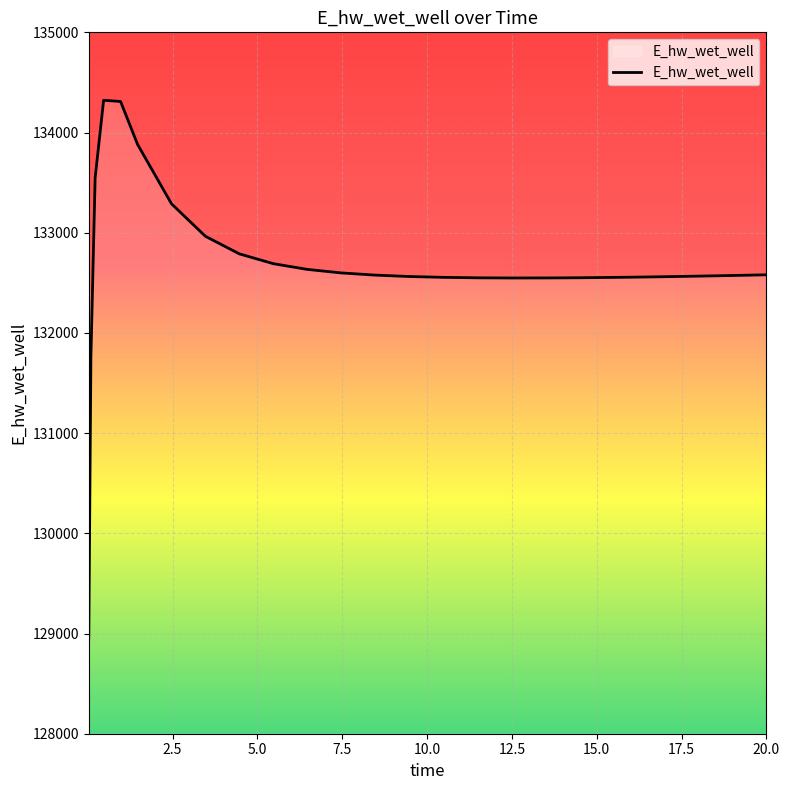

What is the greatest value displayed?

134322.0